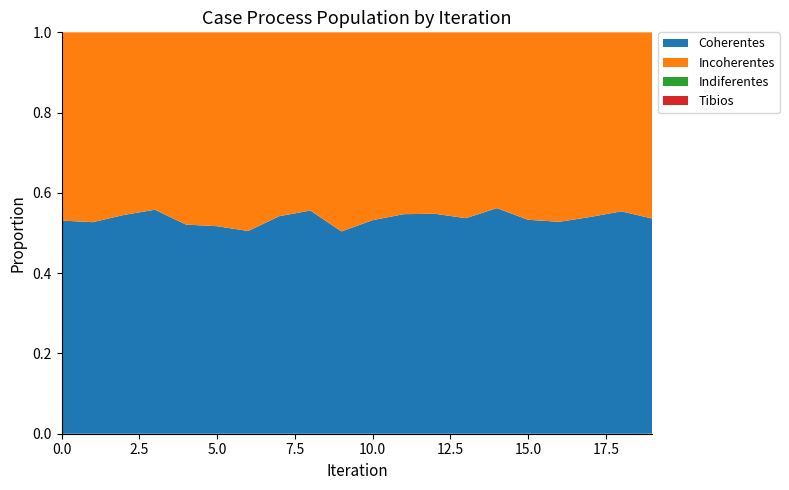

Reading left to right, what are all the values shown in this chart?

Coherentes: 0=0.5	1=0.5	2=0.5	3=0.6	4=0.5	5=0.5	6=0.5	7=0.5	8=0.6	9=0.5	10=0.5	11=0.5	12=0.5	13=0.5	14=0.6	15=0.5	16=0.5	17=0.5	18=0.6	19=0.5
Incoherentes: 0=0.5	1=0.5	2=0.5	3=0.4	4=0.5	5=0.5	6=0.5	7=0.5	8=0.4	9=0.5	10=0.5	11=0.5	12=0.5	13=0.5	14=0.4	15=0.5	16=0.5	17=0.5	18=0.4	19=0.5
Indiferentes: 0=0.0	1=0.0	2=0.0	3=0.0	4=0.0	5=0.0	6=0.0	7=0.0	8=0.0	9=0.0	10=0.0	11=0.0	12=0.0	13=0.0	14=0.0	15=0.0	16=0.0	17=0.0	18=0.0	19=0.0
Tibios: 0=0.0	1=0.0	2=0.0	3=0.0	4=0.0	5=0.0	6=0.0	7=0.0	8=0.0	9=0.0	10=0.0	11=0.0	12=0.0	13=0.0	14=0.0	15=0.0	16=0.0	17=0.0	18=0.0	19=0.0